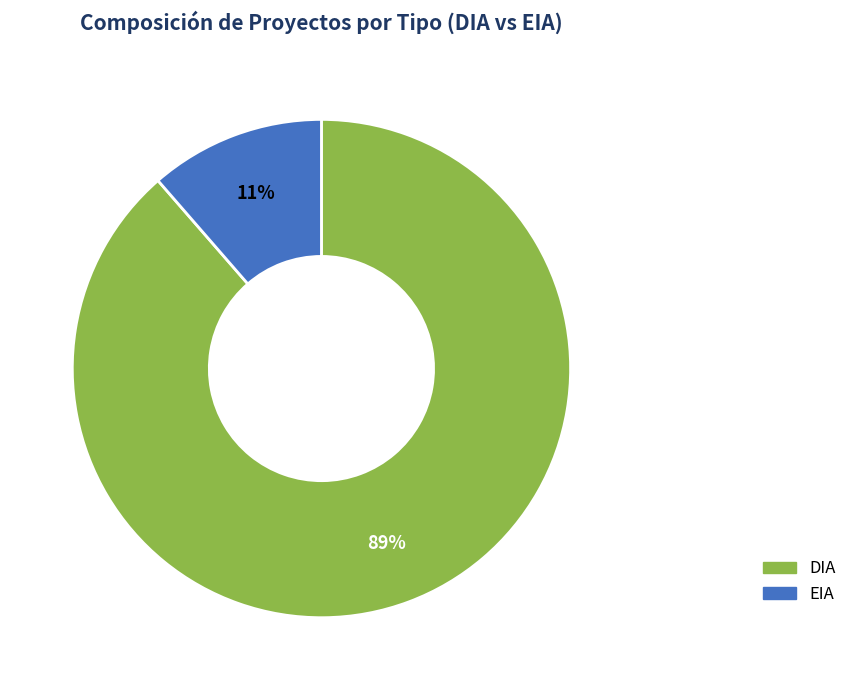

Which slice is the smallest?

EIA